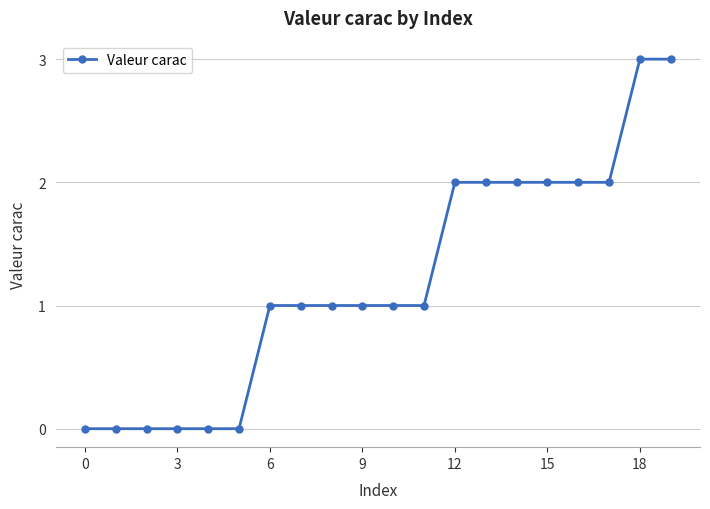

Is this an area chart (filled region under the line)?

No